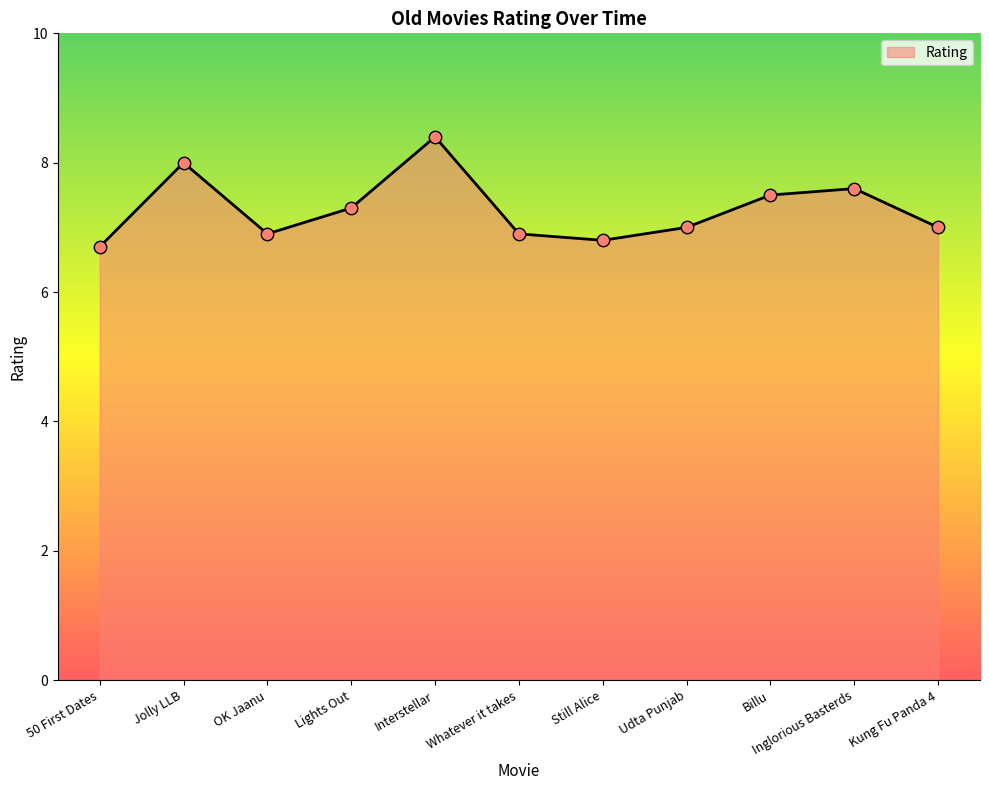

What is the ratio of the value at Jolly LLB to the value at Interstellar?

1.0